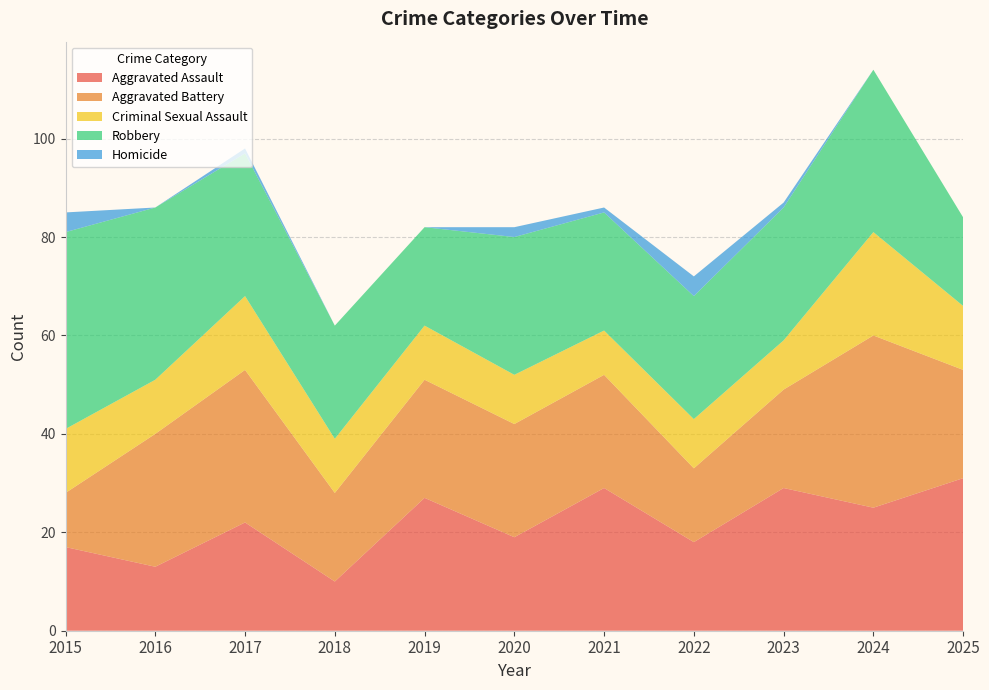

Reading left to right, extract all data points from this chart.

Aggravated Assault: 2015=17	2016=13	2017=22	2018=10	2019=27	2020=19	2021=29	2022=18	2023=29	2024=25	2025=31
Aggravated Battery: 2015=11	2016=27	2017=31	2018=18	2019=24	2020=23	2021=23	2022=15	2023=20	2024=35	2025=22
Criminal Sexual Assault: 2015=13	2016=11	2017=15	2018=11	2019=11	2020=10	2021=9	2022=10	2023=10	2024=21	2025=13
Robbery: 2015=40	2016=35	2017=29	2018=23	2019=20	2020=28	2021=24	2022=25	2023=27	2024=33	2025=18
Homicide: 2015=4	2016=0	2017=1	2018=0	2019=0	2020=2	2021=1	2022=4	2023=1	2024=0	2025=0